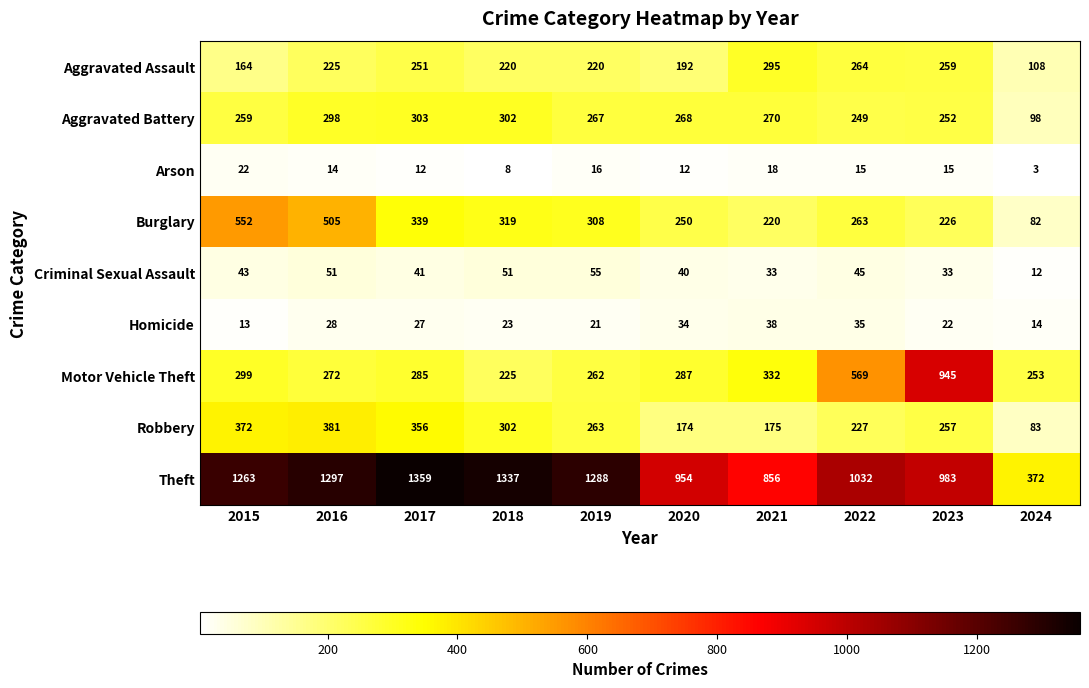

At which category is the sum across all series the highest?

2016